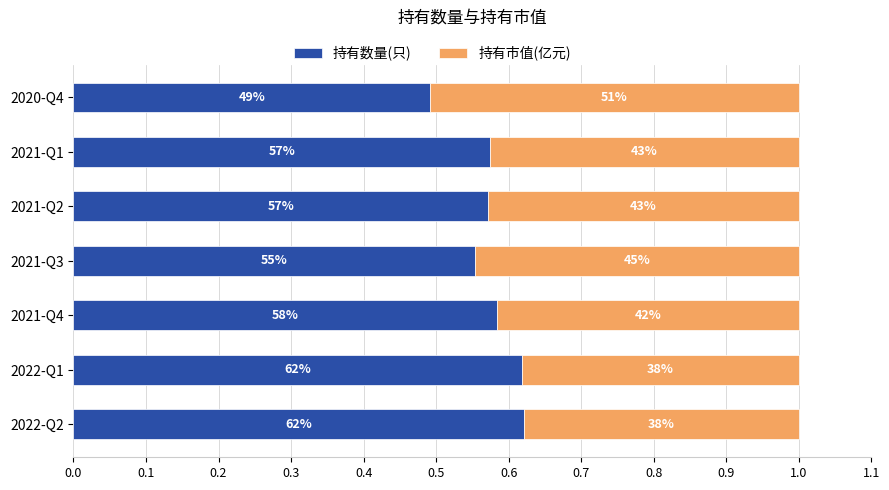

What are all the series names shown in the legend?

持有数量(只), 持有市值(亿元)